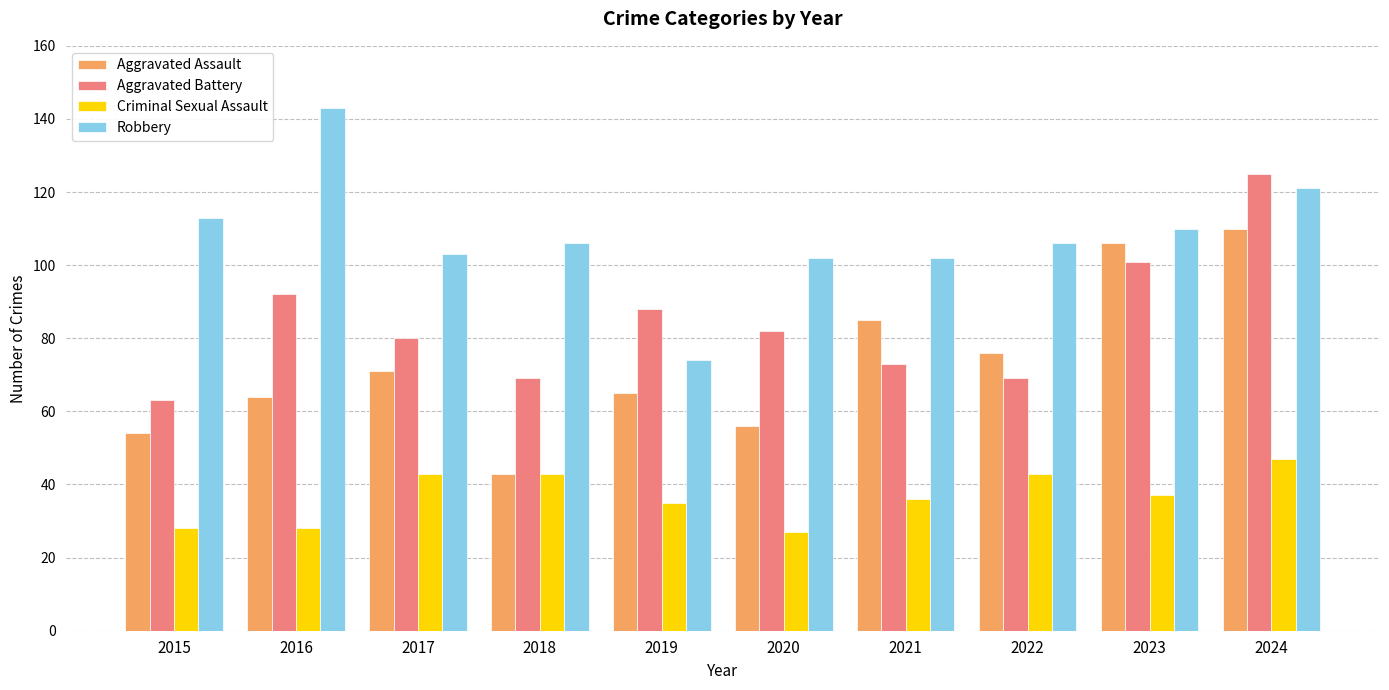

What is the value of the Aggravated Assault bar at the 3rd from the left?

71